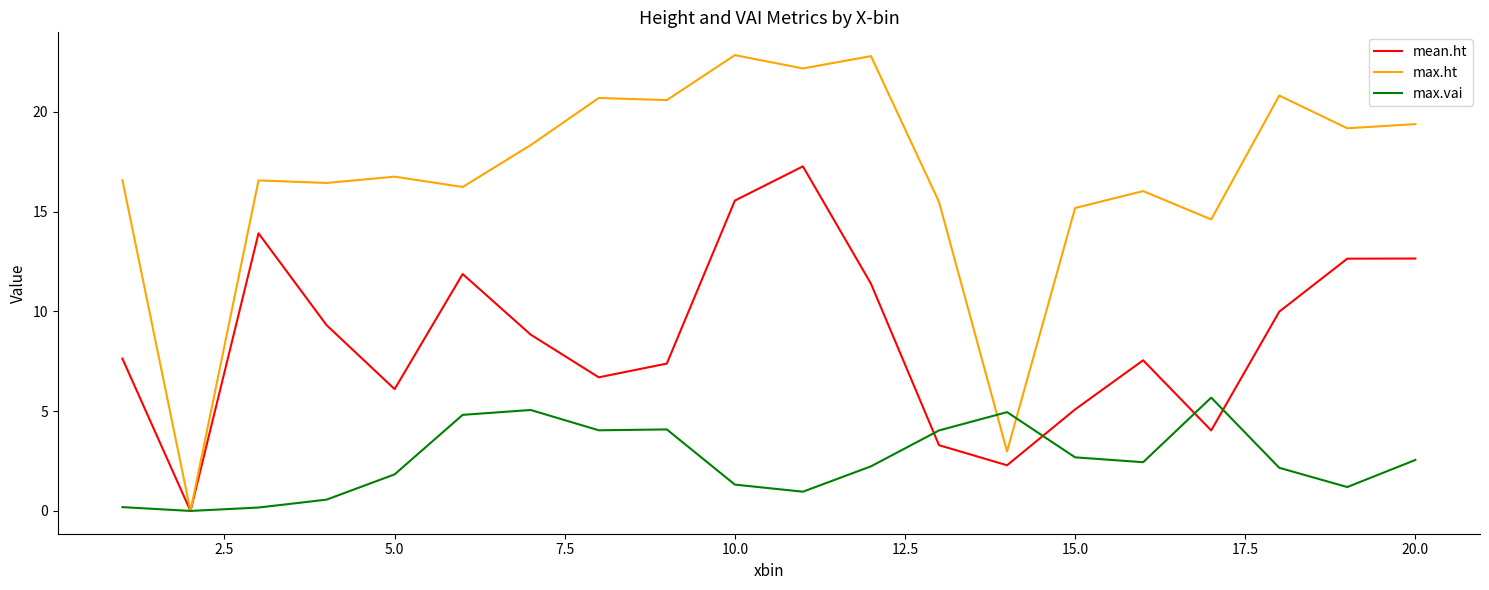

What are all the series names shown in the legend?

mean.ht, max.ht, max.vai